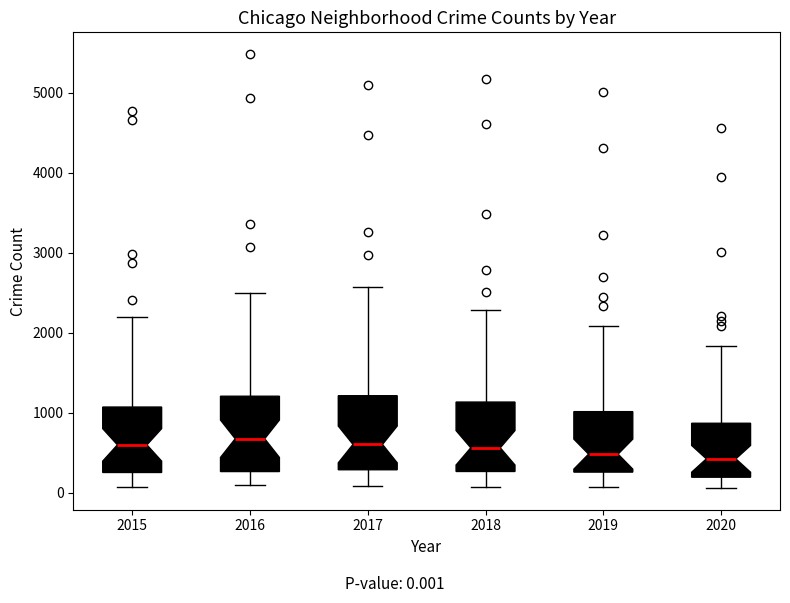

Reading left to right, read every box against the y-axis: the position of its median line, the range the box covers, and the ends of its whiskers. The values are not printed on the chart, so give them approximately, as read against the axis.

2015: median 600, box 300 to 1100, whiskers 100 to 2200
2016: median 700, box 300 to 1200, whiskers 100 to 2500
2017: median 600, box 300 to 1200, whiskers 100 to 2600
2018: median 600, box 300 to 1100, whiskers 100 to 2300
2019: median 500, box 300 to 1000, whiskers 100 to 2100
2020: median 400, box 200 to 900, whiskers 100 to 1800